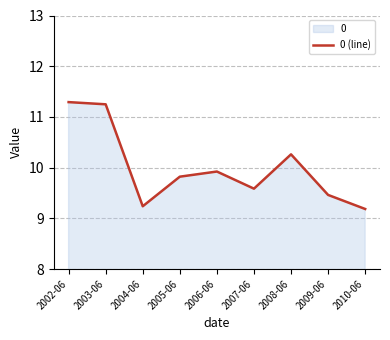

What is the ratio of the value at 2009-06 to the value at 2004-06?

1.0